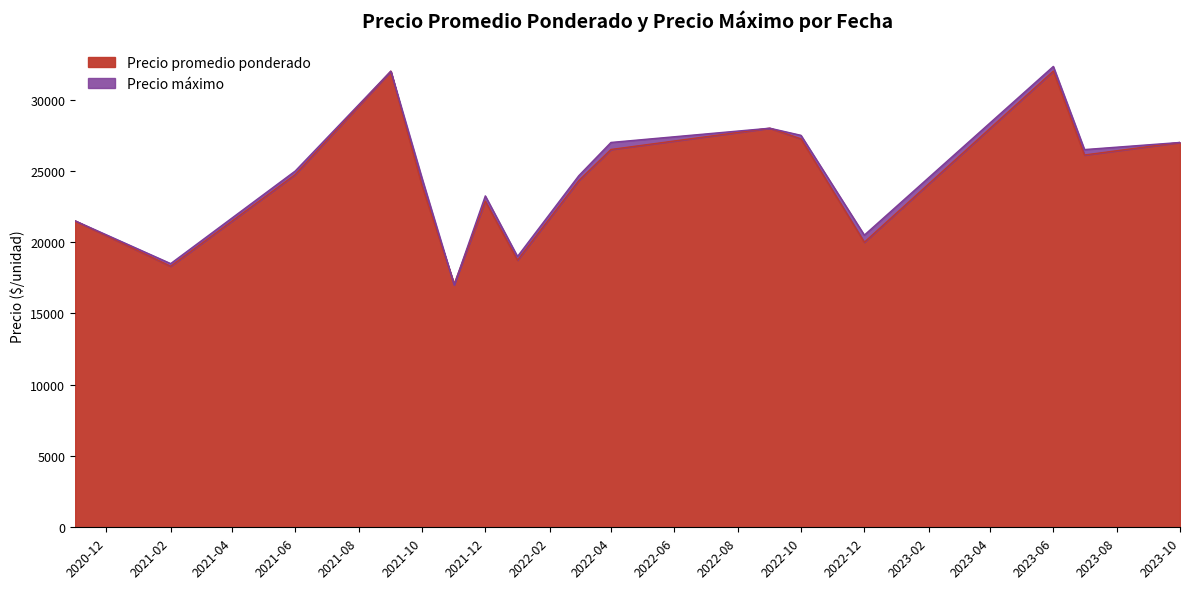

What is the maximum value for Precio promedio ponderado?

32005.7